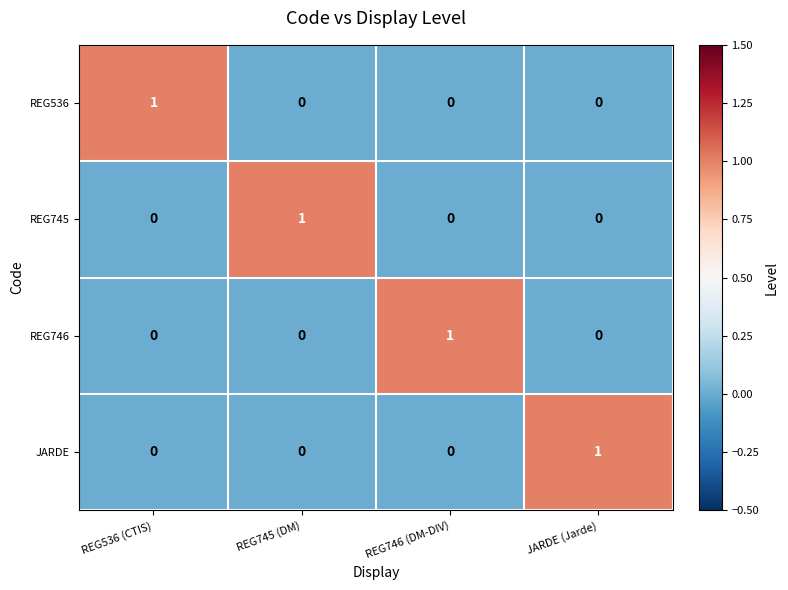

Is it true that REG746 equals 1 at JARDE (Jarde)?

False